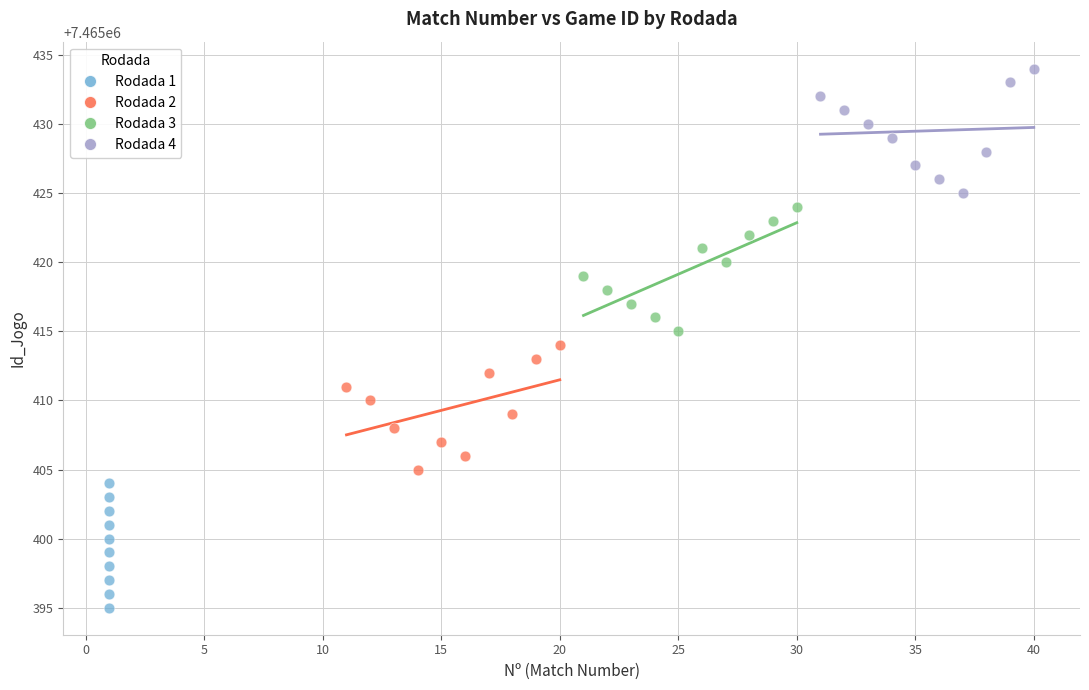

What are all the series names shown in the legend?

Rodada 1, Rodada 2, Rodada 3, Rodada 4